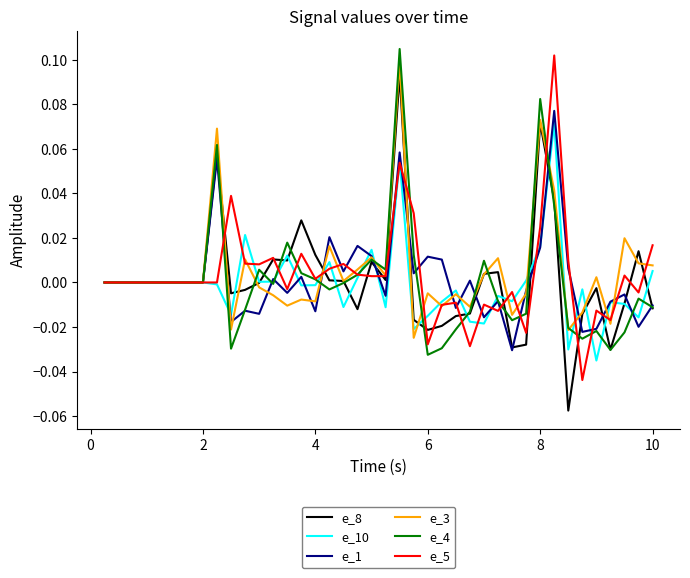

How many intersections are there between e_1 and e_3?

16